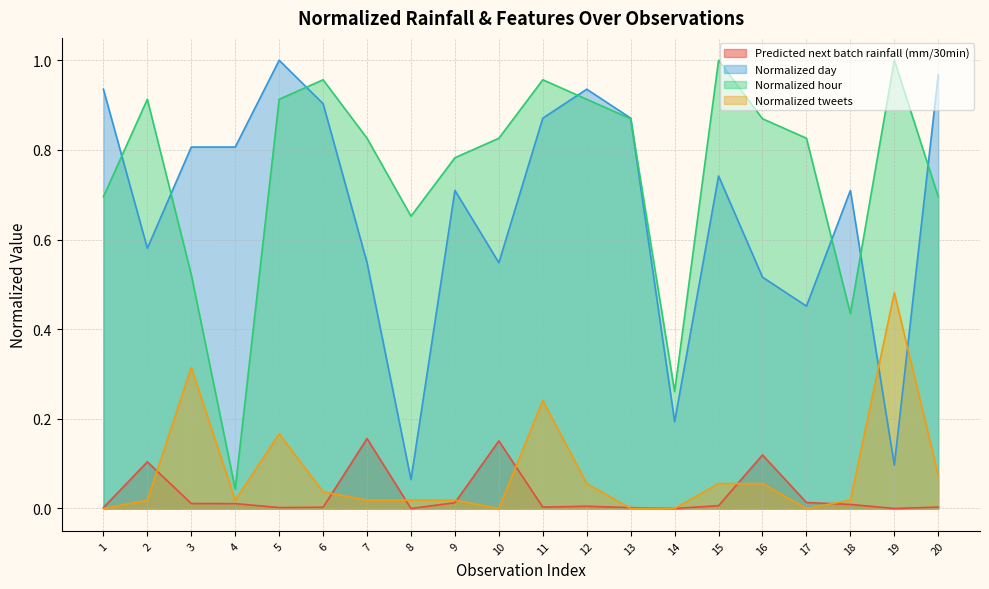

How many times do Normalized hour and Normalized day cross each other?

8